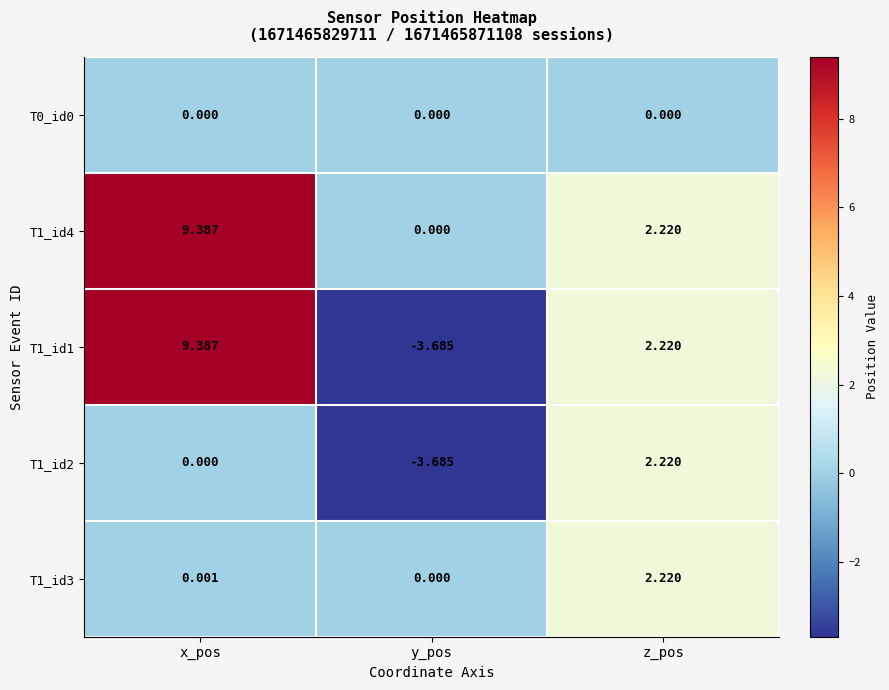

Where is T1_id2 nearest to the value 0?

x_pos